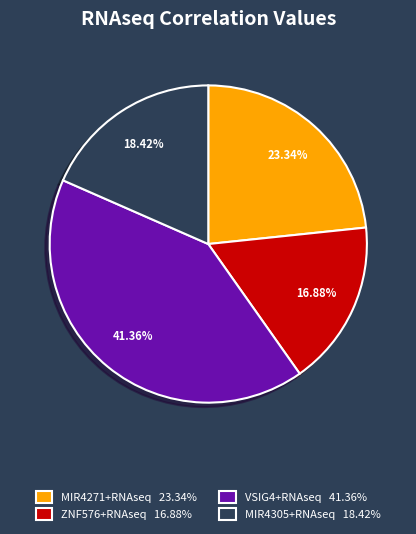

To the nearest percent, what is the difference between the VSIG4+RNAseq and MIR4305+RNAseq slice percentages?

23%